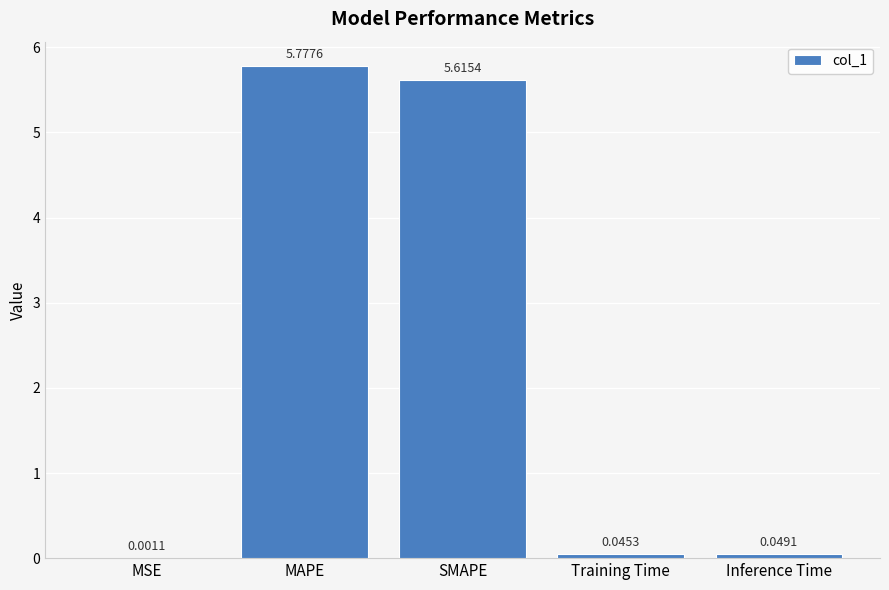

Where is the data nearest to the value 2?

Inference Time